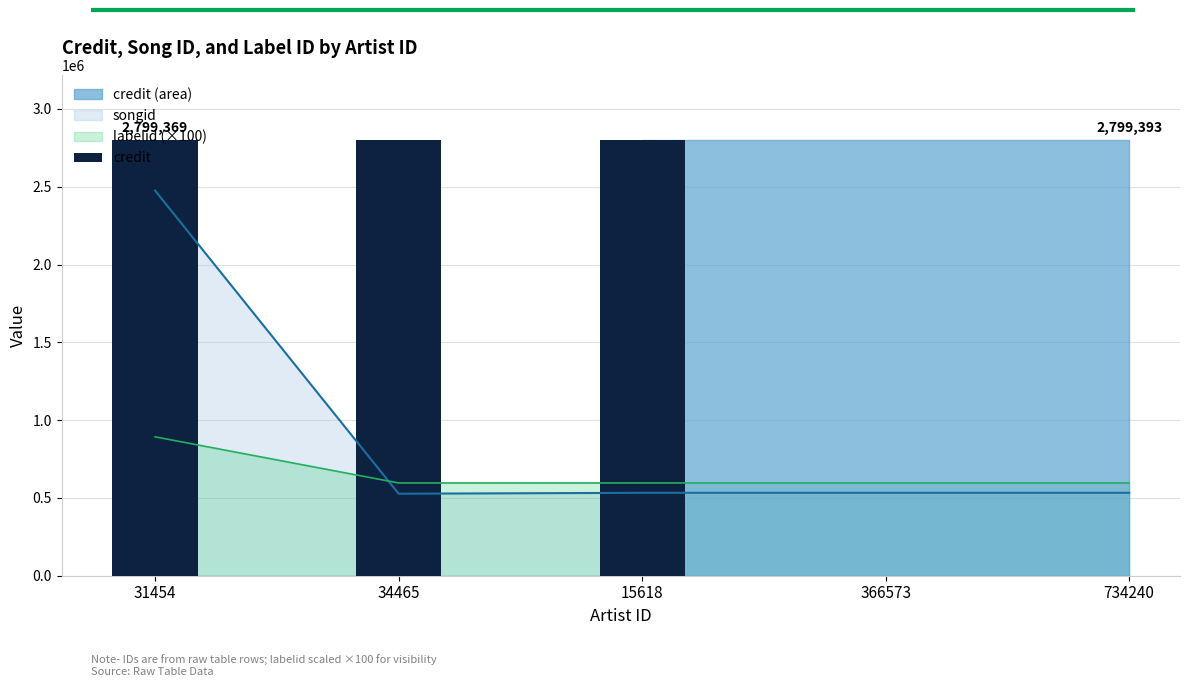

What is the ratio of the value at 15618 to the value at 34465?

1.0